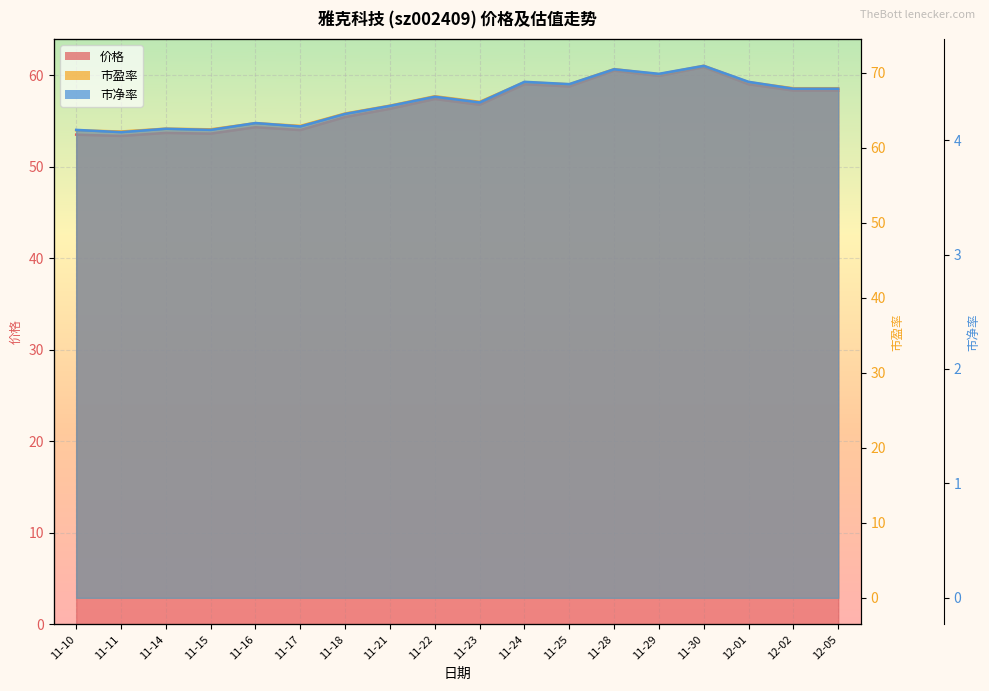

Rank the categories by 市盈率 value from highest to lowest.

11-30, 11-28, 11-29, 11-24, 12-01, 11-25, 12-02, 12-05, 11-22, 11-23, 11-21, 11-18, 11-16, 11-17, 11-14, 11-15, 11-10, 11-11